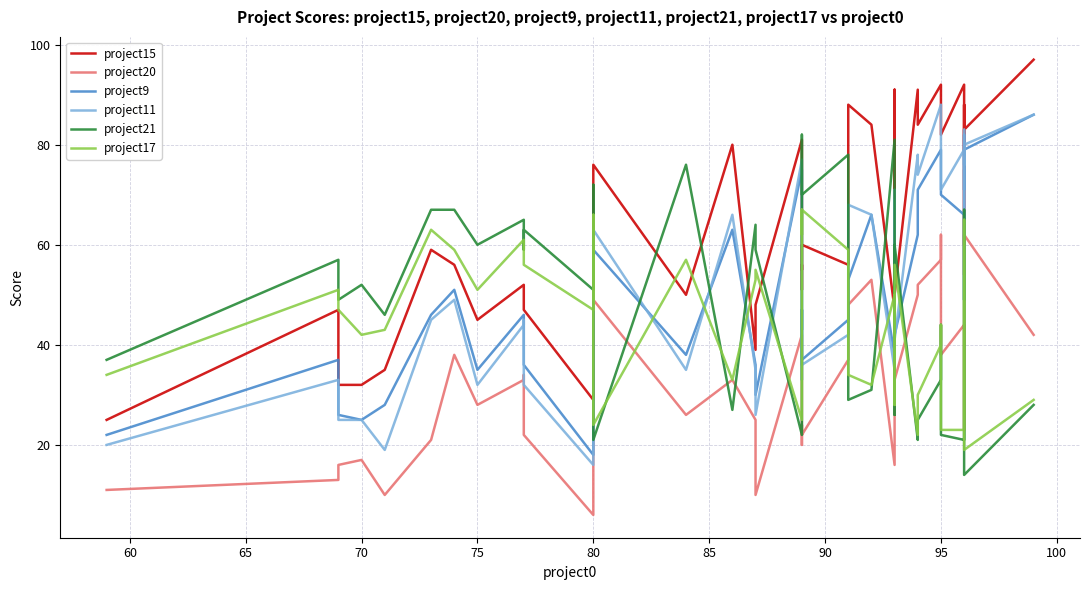

Reading left to right, what are all the values shown in this chart?

project15: 25	47	32	32	35	59	56	45	52	47	47	29	63	76	50	80	39	48	81	51	56	55	60	56	88	84	47	91	50	91	84	92	91	82	92	60	88	78	83	97
project20: 11	13	16	17	10	21	38	28	33	34	22	6	34	49	26	33	25	10	42	20	24	23	22	37	48	53	16	48	33	50	52	57	62	38	44	23	75	54	62	42
project9: 22	37	26	25	28	46	51	35	46	46	36	18	48	59	38	63	36	30	75	43	47	45	37	45	53	66	38	69	42	62	71	79	73	70	66	49	82	71	79	86
project11: 20	33	25	25	19	45	49	32	44	45	32	16	48	63	35	66	35	26	77	33	47	37	36	42	68	66	35	71	41	78	74	88	85	71	79	49	83	76	80	86
project21: 37	57	49	52	46	67	67	60	65	59	63	51	72	21	76	27	64	59	22	70	75	82	70	78	29	31	81	26	60	21	25	33	44	22	21	67	41	27	14	28
project17: 34	51	47	42	43	63	59	51	61	57	56	47	66	24	57	33	53	55	25	55	67	62	67	59	34	32	50	28	56	22	30	40	44	23	23	65	44	33	19	29